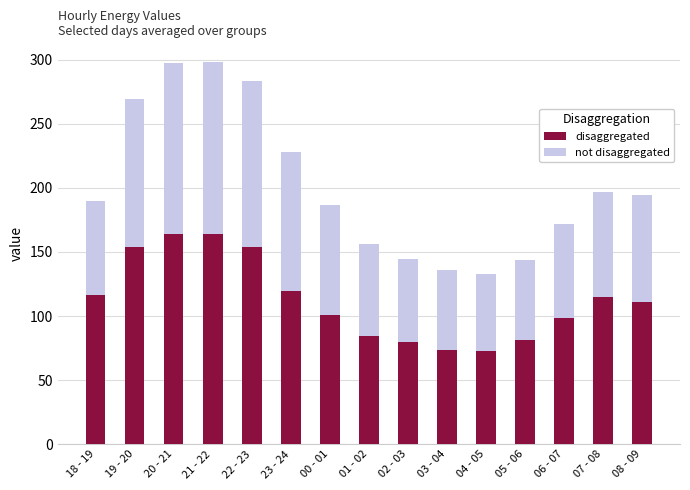

What is the average value of the disaggregated series?

112.5